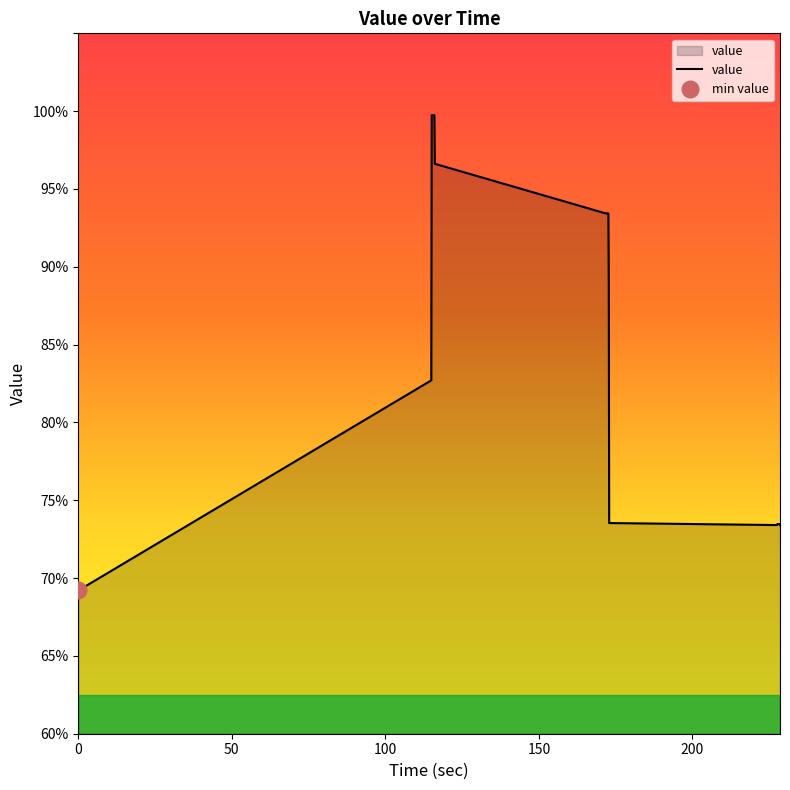

What is the difference between the values at 228.270995 and 0.254058?

4.2